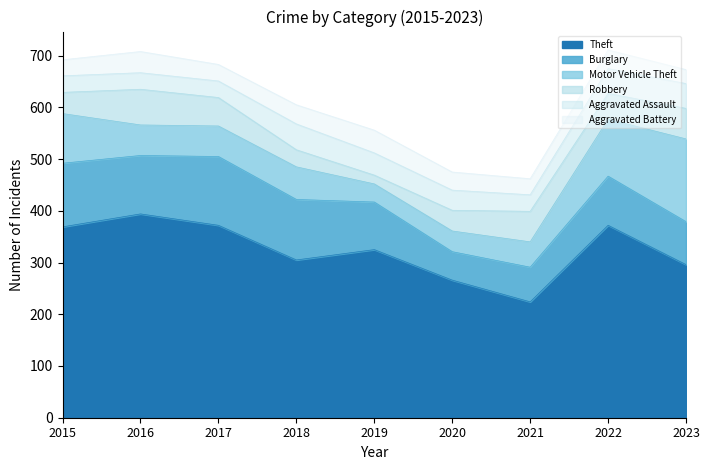

Reading left to right, extract all data points from this chart.

Theft: 369	394	372	305	325	266	224	372	296
Burglary: 123	113	133	117	92	55	67	95	83
Motor Vehicle Theft: 96	59	59	63	35	40	49	110	160
Robbery: 41	69	55	33	17	40	59	50	59
Aggravated Assault: 32	32	32	50	43	39	32	48	48
Aggravated Battery: 31	41	32	37	44	35	31	36	27